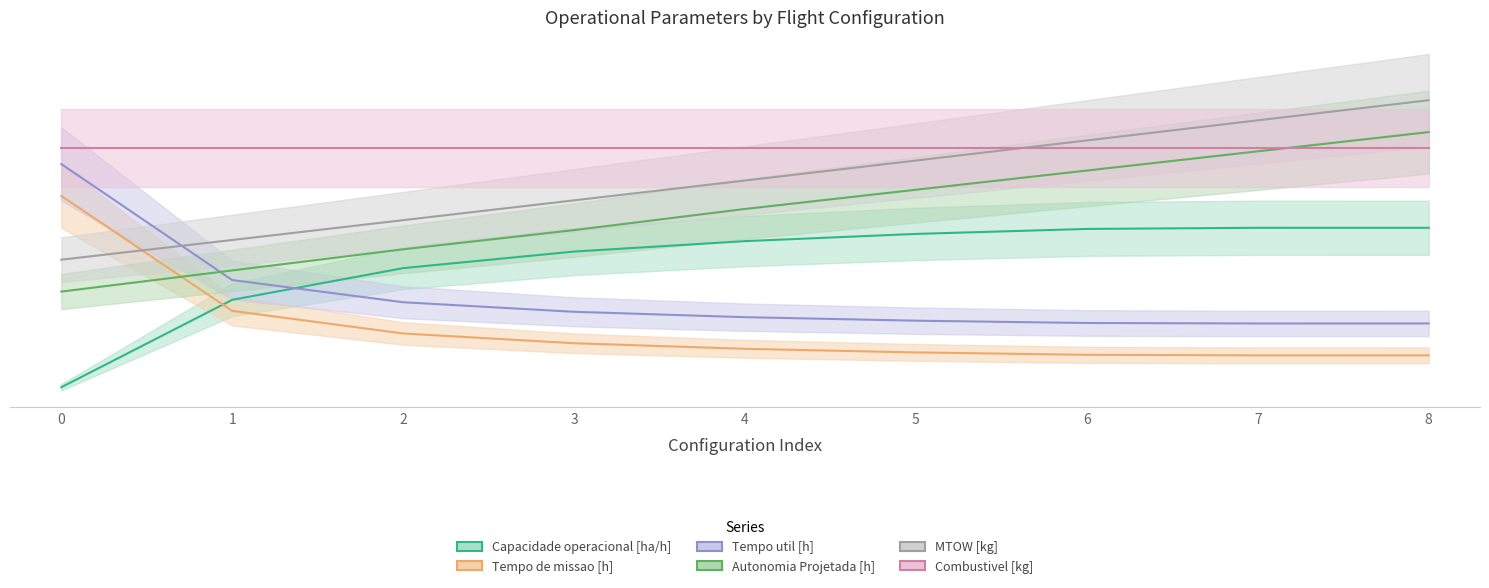

Is the value of Autonomia Projetada [h] at 0 greater than the value of Tempo de missao [h] at 1?

Yes